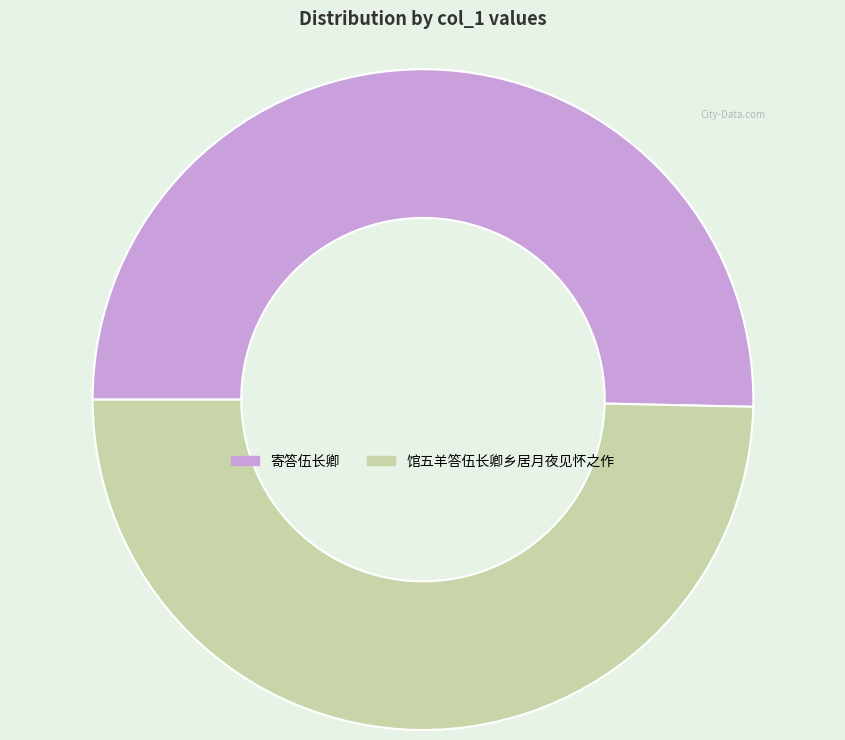

Combined, do 馆五羊答伍长卿乡居月夜见怀之作 and 寄答伍长卿 account for over 50%?

Yes